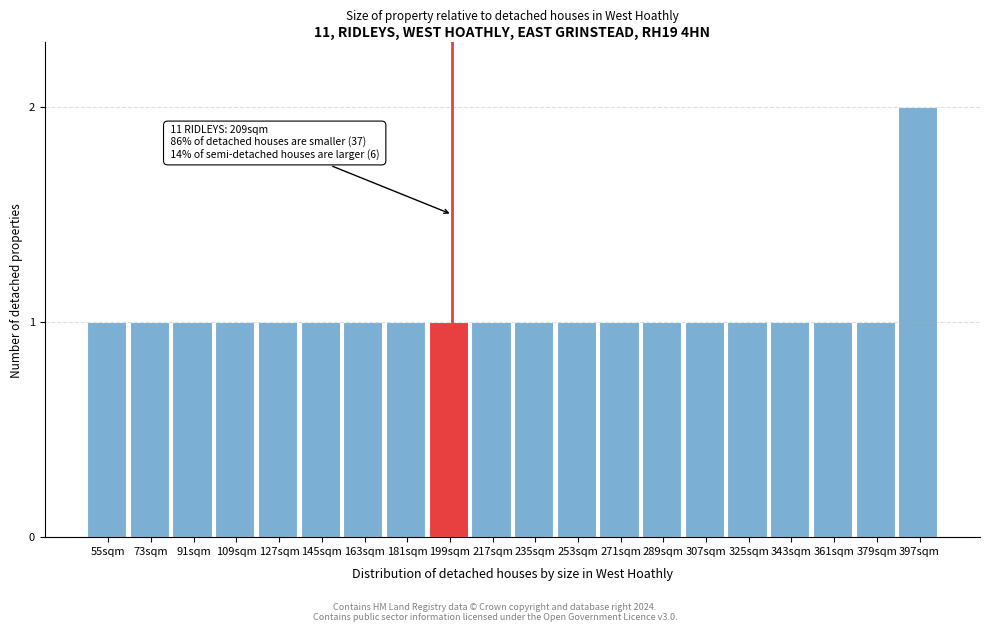

Reading right to left, transcribe all the data shown in this chart.

397sqm=2	379sqm=1	361sqm=1	343sqm=1	325sqm=1	307sqm=1	289sqm=1	271sqm=1	253sqm=1	235sqm=1	217sqm=1	199sqm=1	181sqm=1	163sqm=1	145sqm=1	127sqm=1	109sqm=1	91sqm=1	73sqm=1	55sqm=1